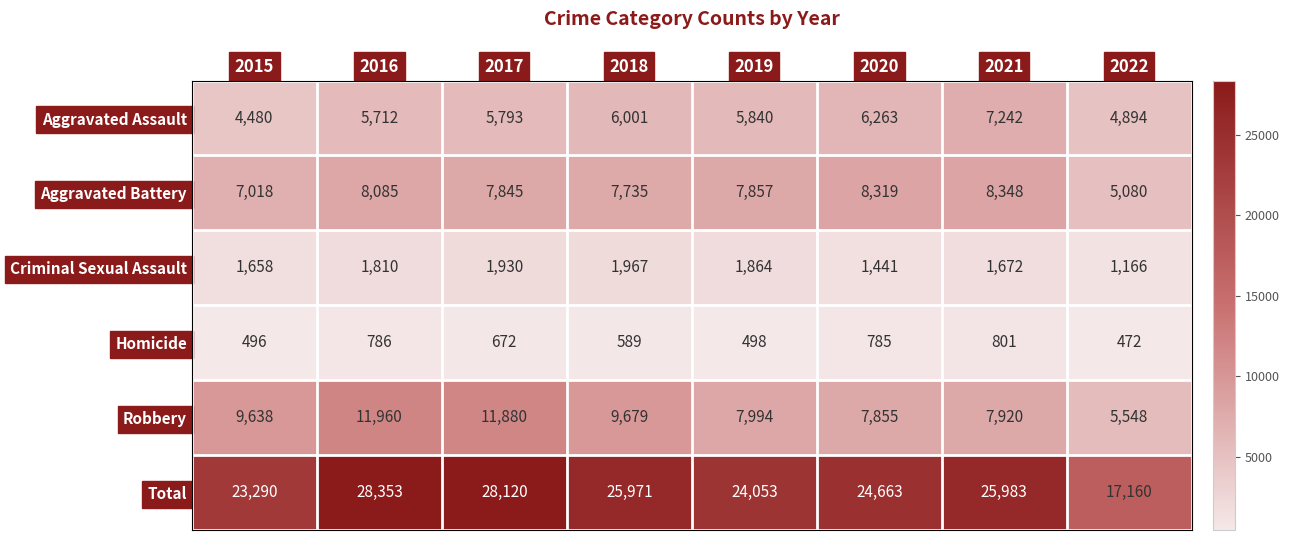

What value does the Total series have at 2019, to the nearest 10?

24050